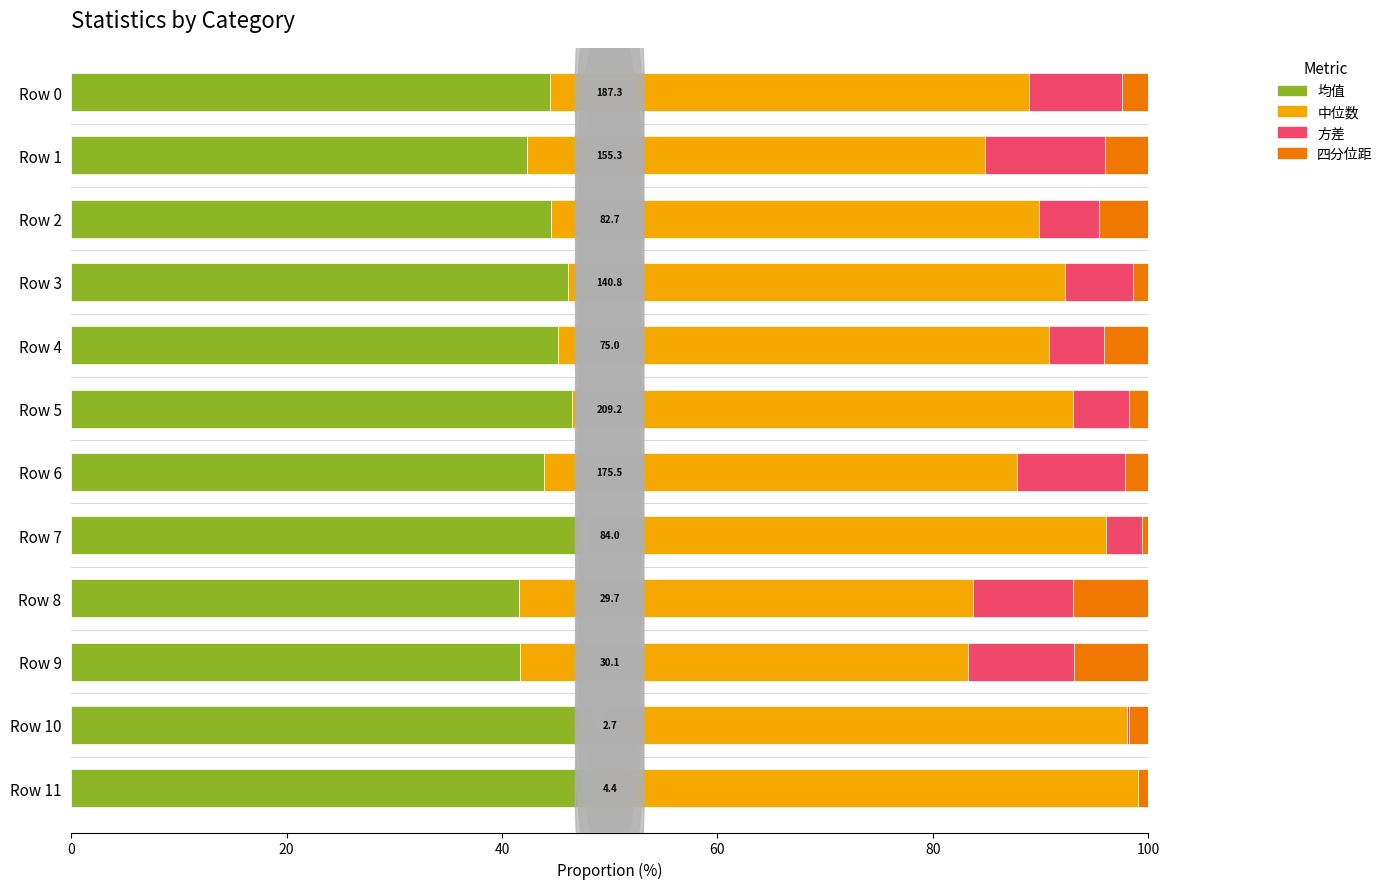

What is the highest value of the 均值 series?

49.9